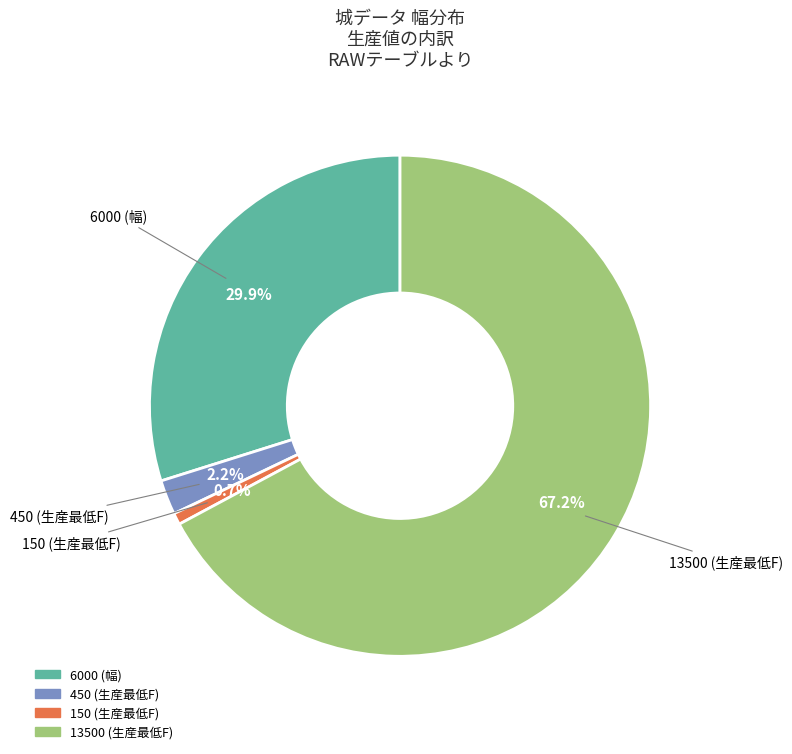

Rank the categories by value from highest to lowest.

13500 (生産最低F), 6000 (幅), 450 (生産最低F), 150 (生産最低F)